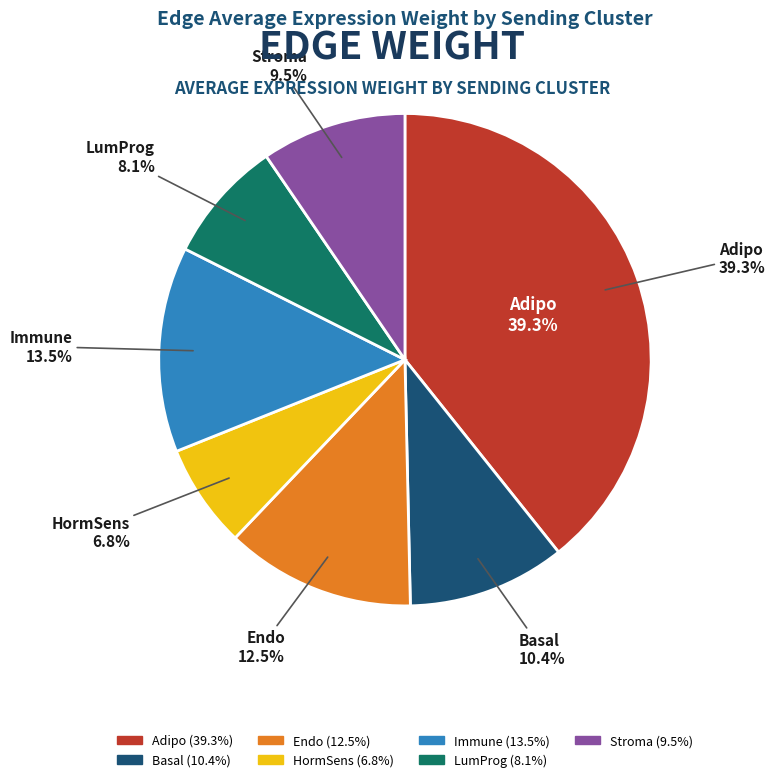

Which slice is the smallest?

HormSens